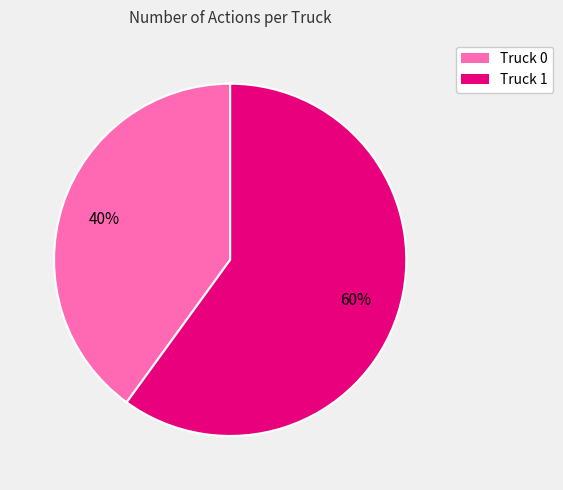

Do Truck 1 and Truck 0 together represent more than half of the pie?

Yes